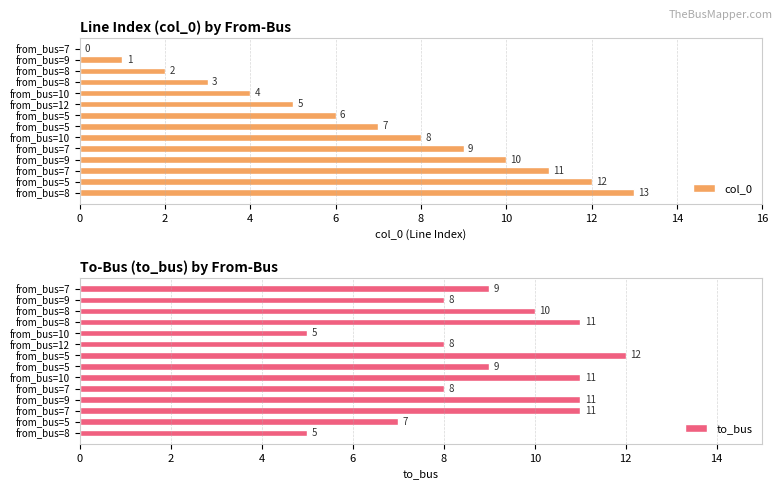

How many values in the to_bus series are below 9?

6